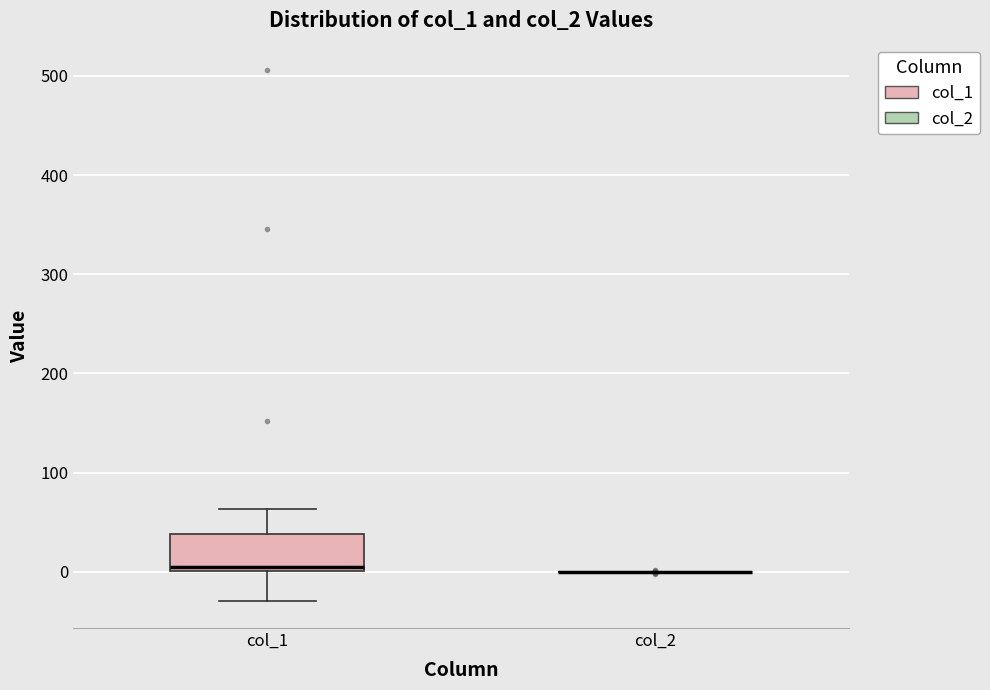

Comparing the boxes themselves (not the whiskers), which one is the tallest?

col_1